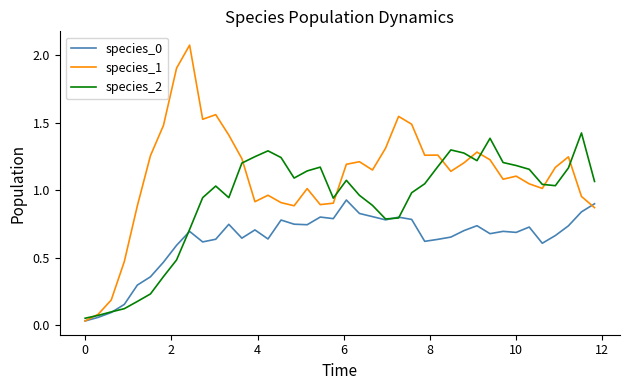

Which series has the largest total across all categories?

species_1